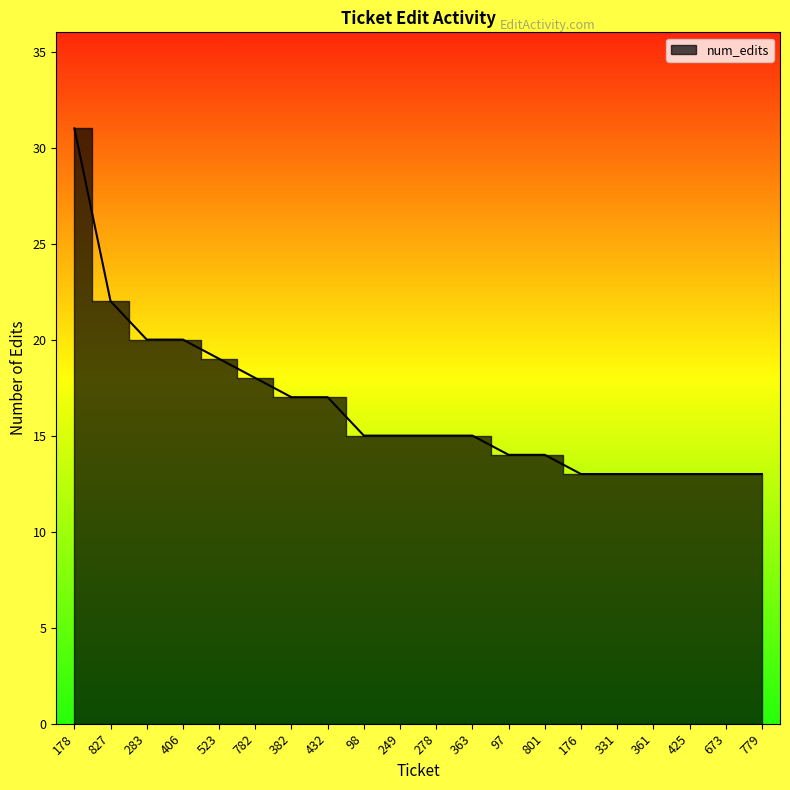

How many values are below 15?

8